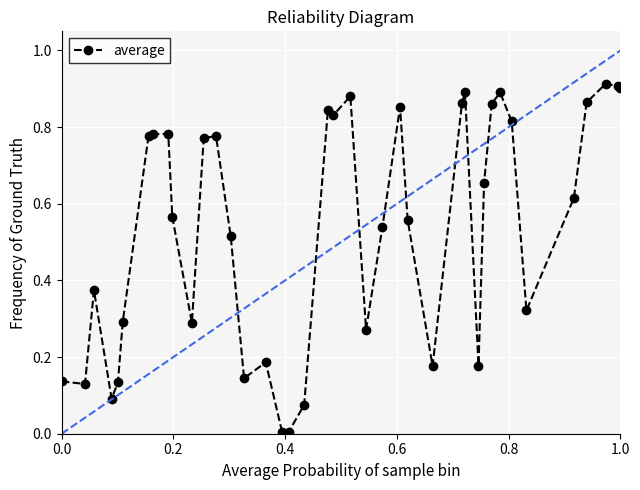

True or false: the data has more than 0 interior local peaks.

True